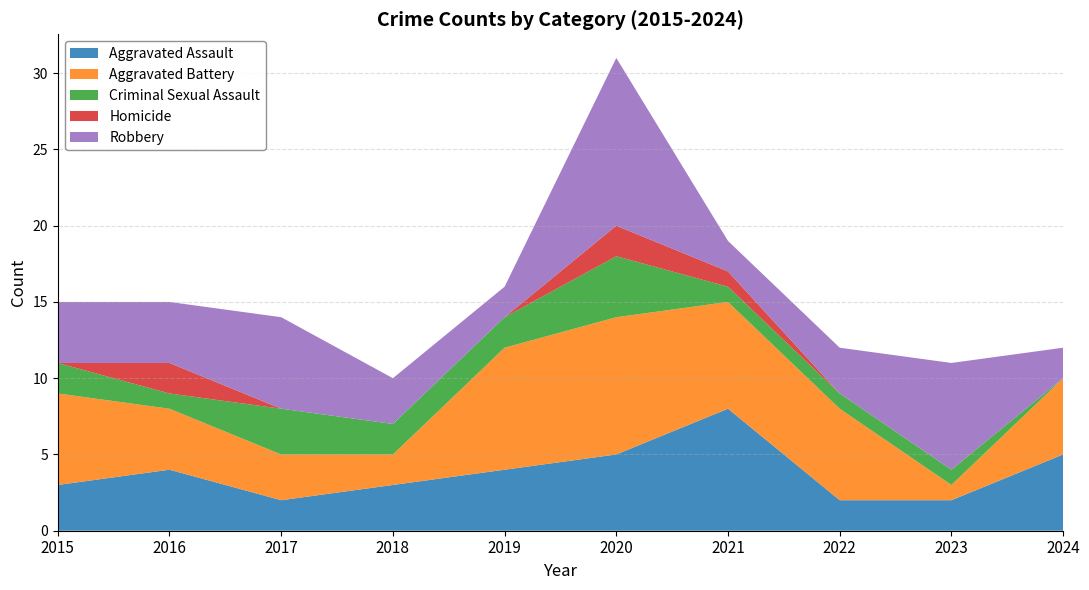

Reading right to left, transcribe all the data shown in this chart.

Aggravated Assault: 2024=5	2023=2	2022=2	2021=8	2020=5	2019=4	2018=3	2017=2	2016=4	2015=3
Aggravated Battery: 2024=5	2023=1	2022=6	2021=7	2020=9	2019=8	2018=2	2017=3	2016=4	2015=6
Criminal Sexual Assault: 2024=0	2023=1	2022=1	2021=1	2020=4	2019=2	2018=2	2017=3	2016=1	2015=2
Homicide: 2024=0	2023=0	2022=0	2021=1	2020=2	2019=0	2018=0	2017=0	2016=2	2015=0
Robbery: 2024=2	2023=7	2022=3	2021=2	2020=11	2019=2	2018=3	2017=6	2016=4	2015=4